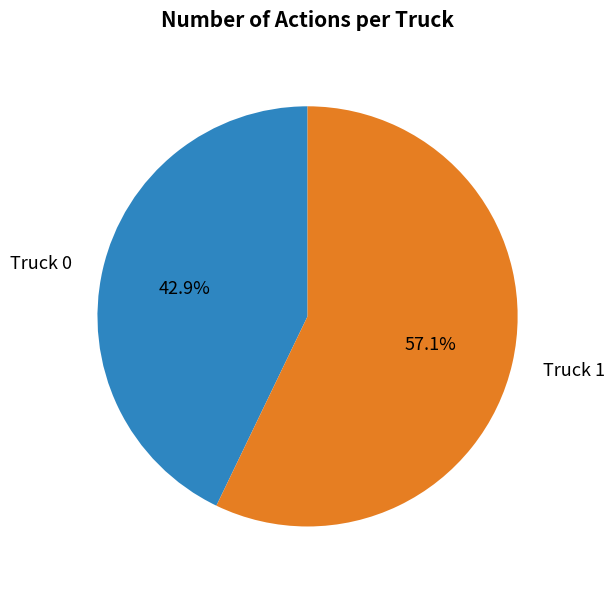

Which category has the biggest portion of the pie?

Truck 1